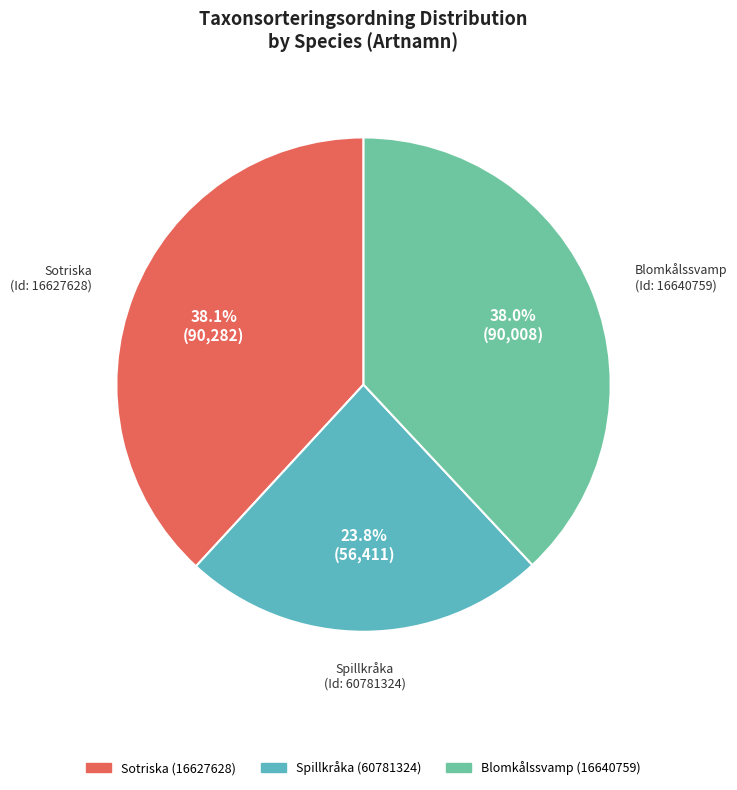

How many slices are in this pie chart?

3